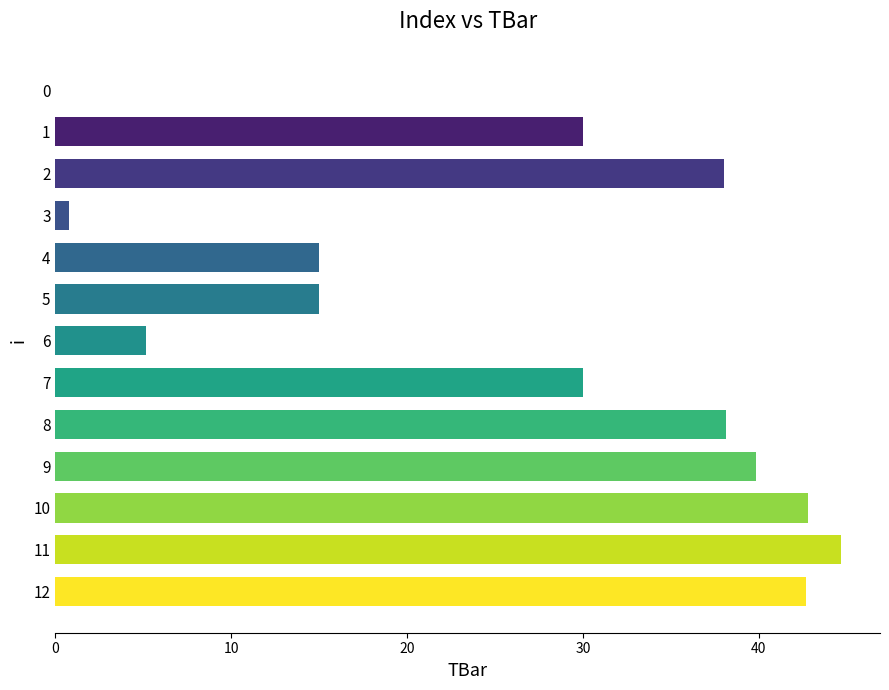

What is the greatest value displayed?

44.7